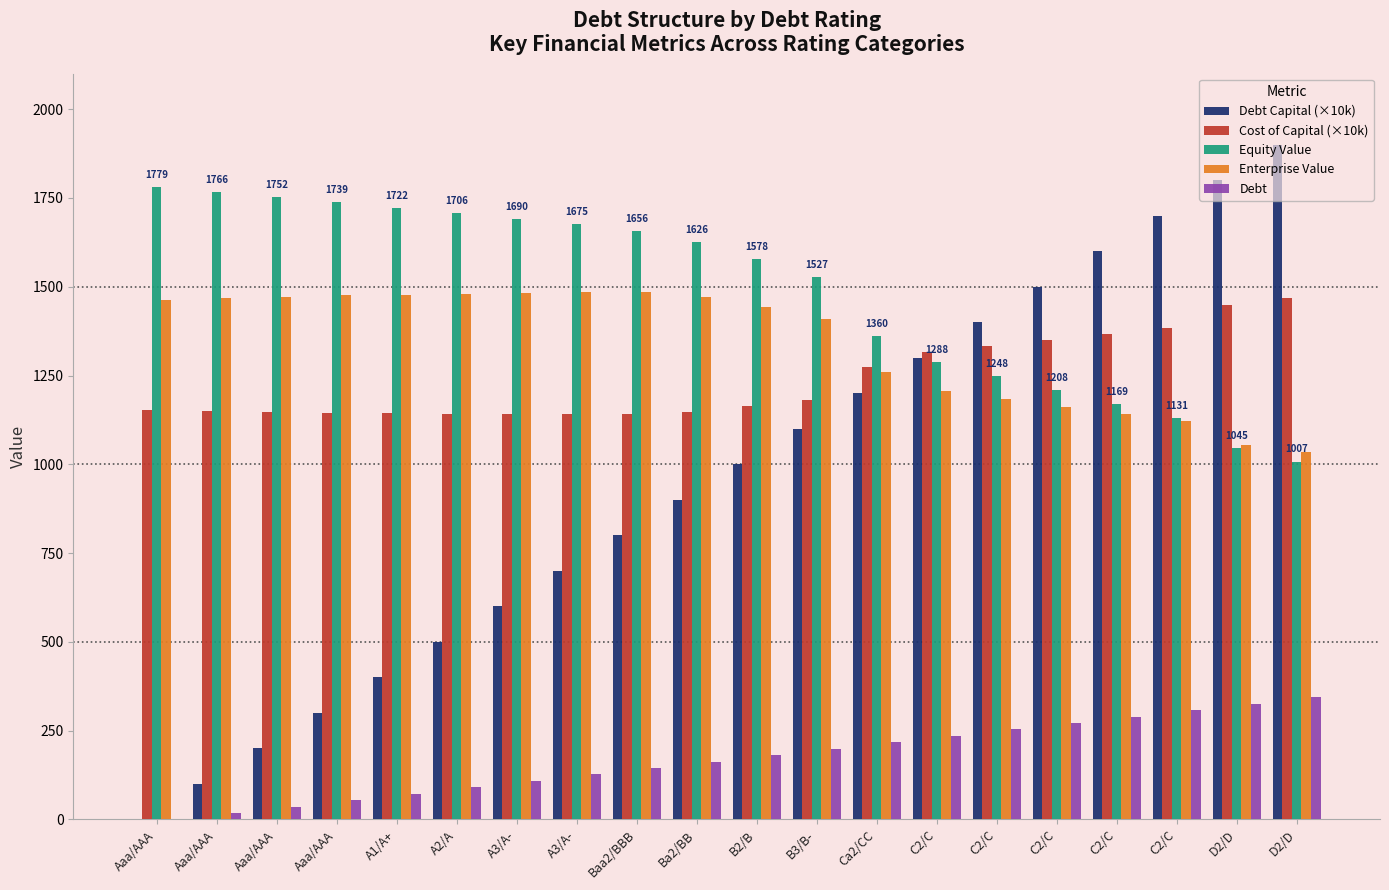

Is the value of Debt Capital (×10k) at C2/C greater than the value of Enterprise Value at C2/C?

Yes